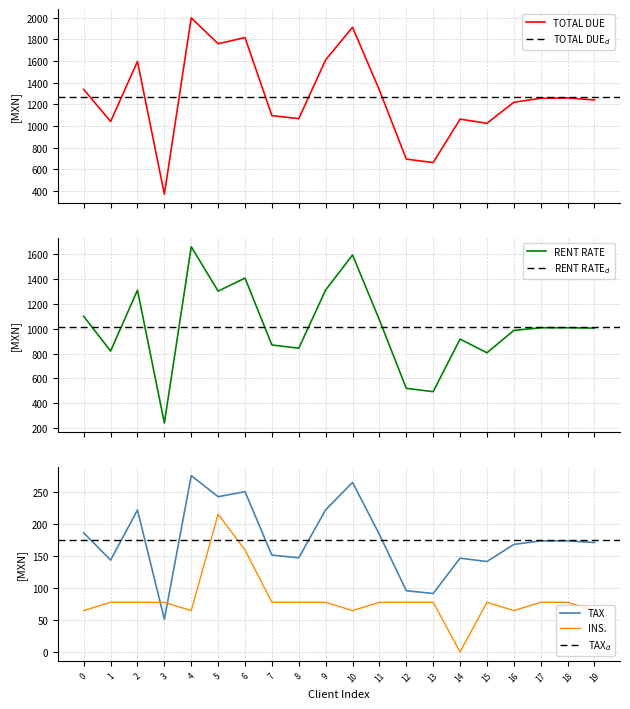

What is the value of the TOTAL DUE point at the 4th from the left?

370.0